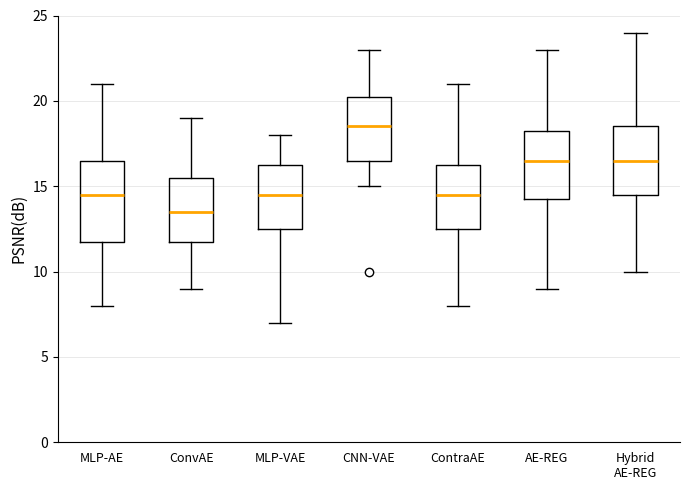

Comparing the boxes themselves (not the whiskers), which one is the tallest?

MLP-AE